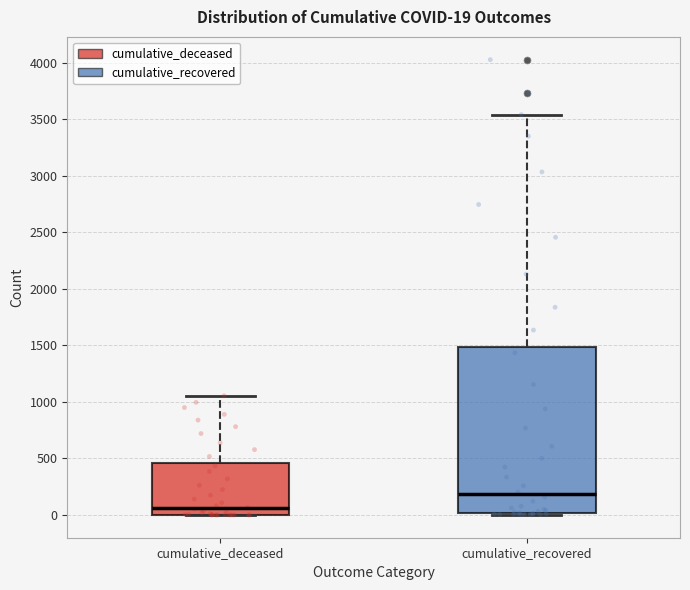

Which box's median line is the highest?

cumulative_recovered